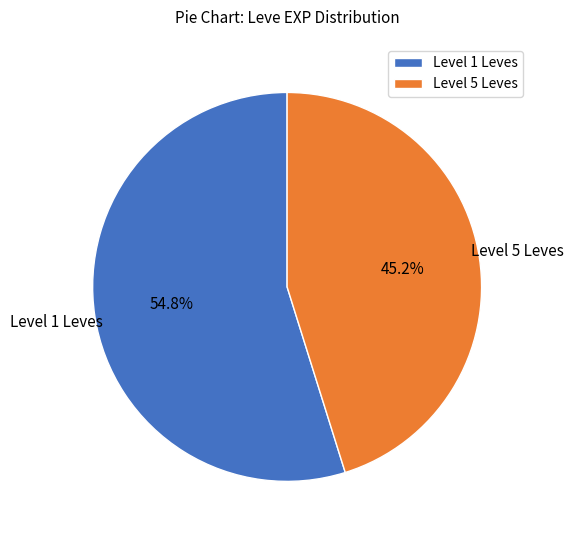

Rank the categories by value from highest to lowest.

Level 1 Leves, Level 5 Leves